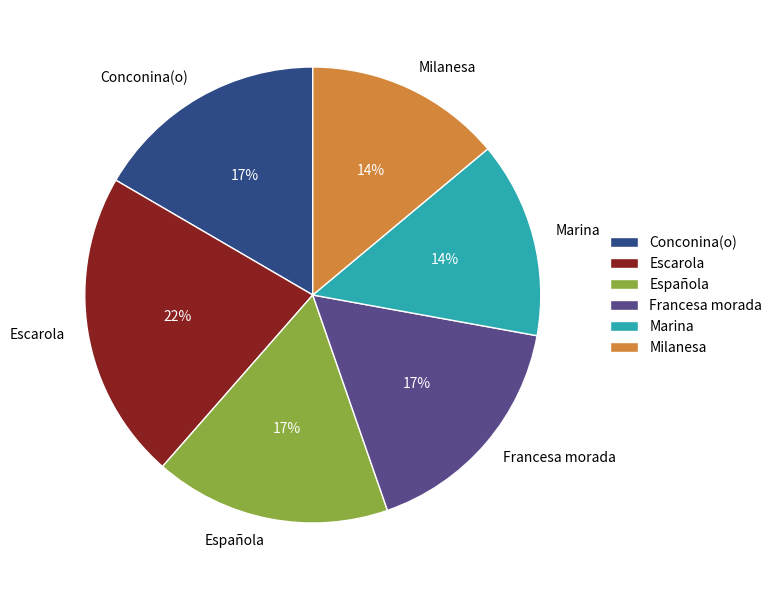

To the nearest percent, what is the average slice percentage?

17%